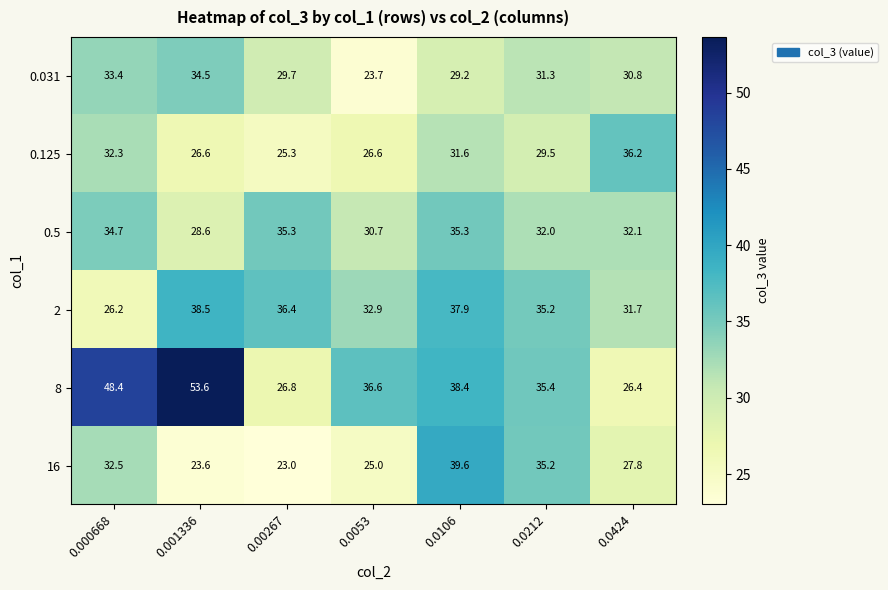

Which series changed the most between 0.001336 and 0.0106?

16